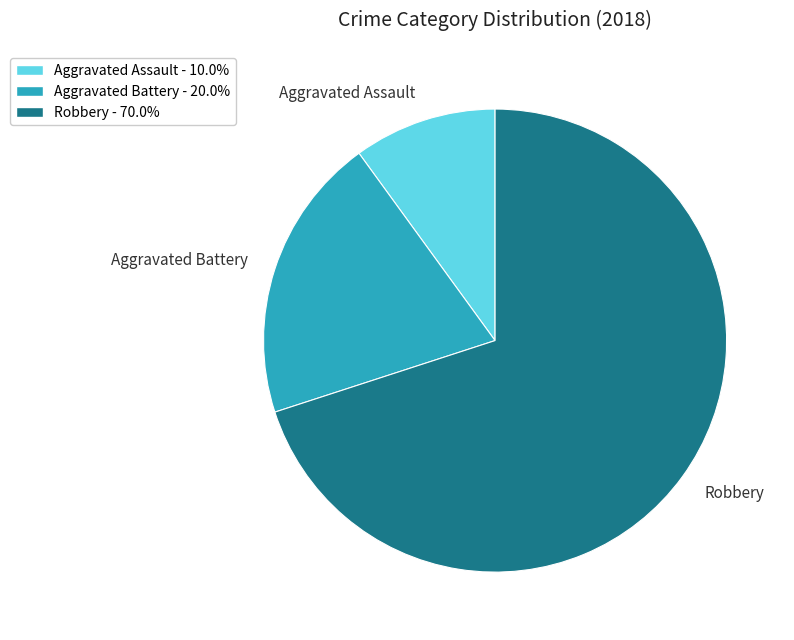

Is the sum of Robbery and Aggravated Assault greater than half?

Yes